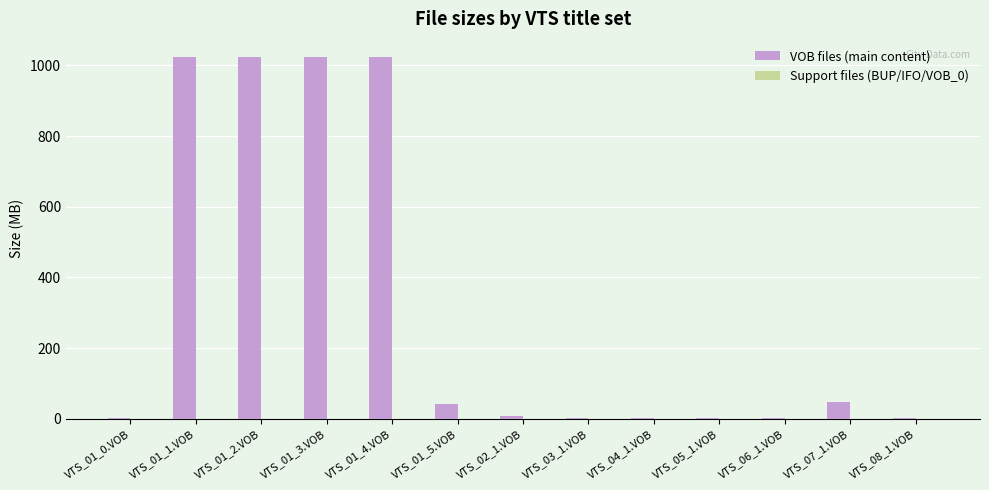

How many groups of bars are there?

13